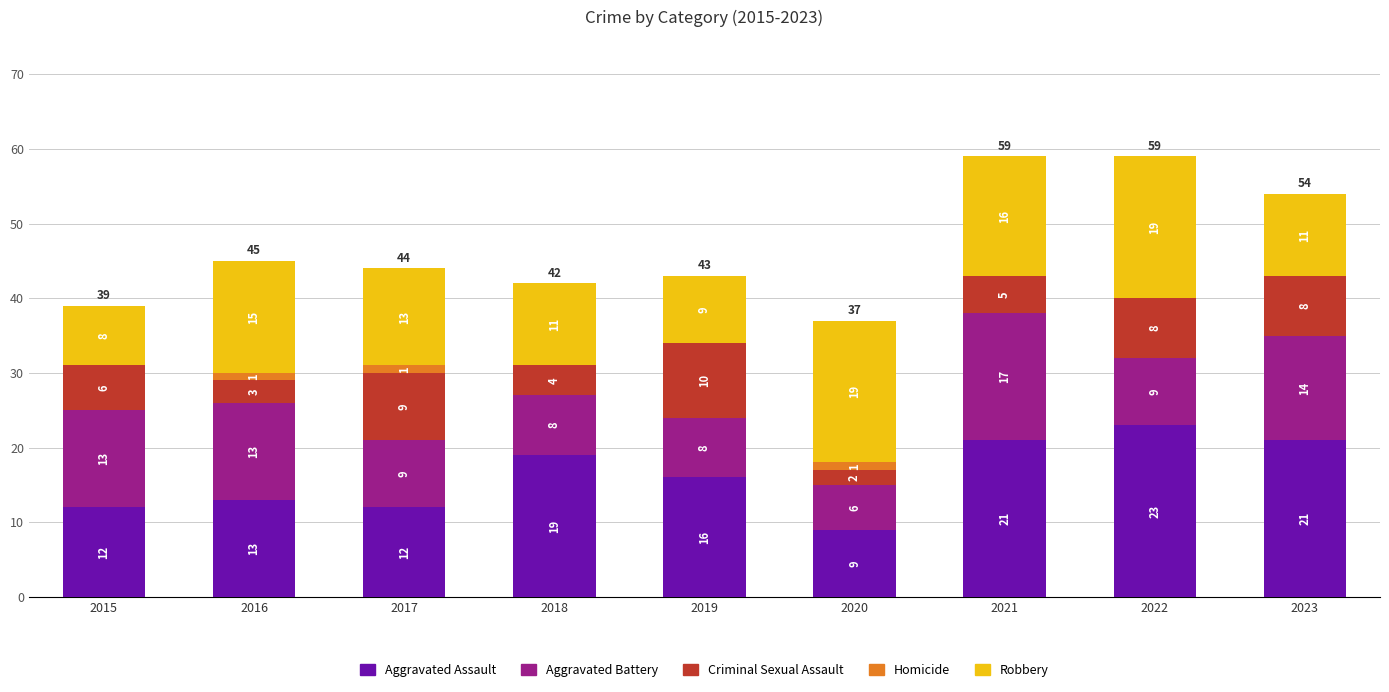

What is the highest value of the Aggravated Assault series?

23